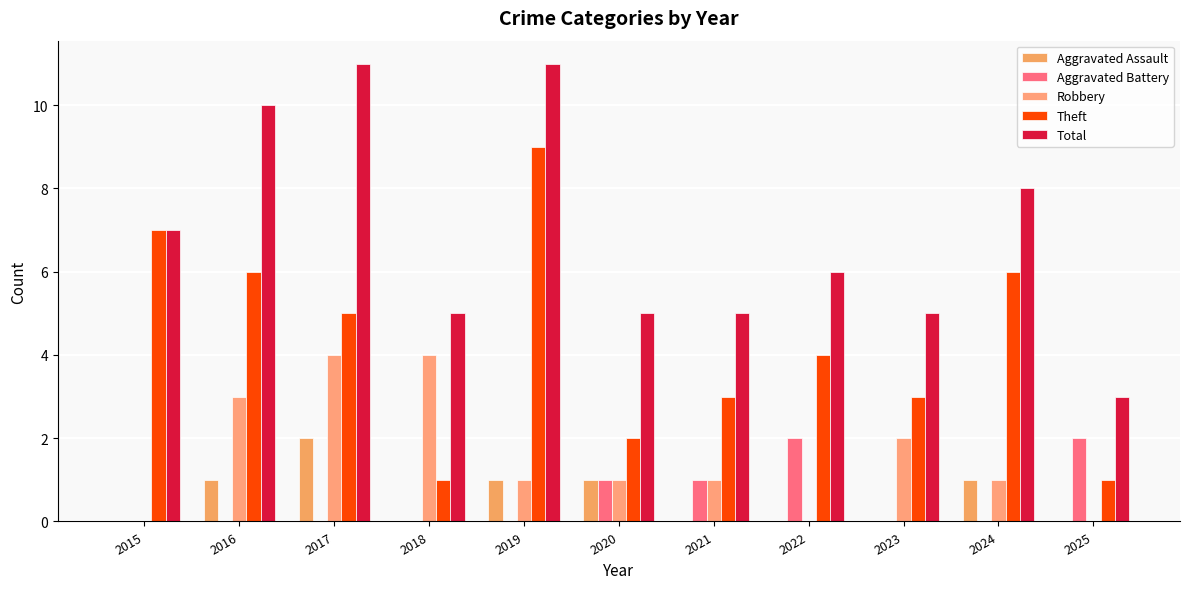

Reading left to right, extract all data points from this chart.

Aggravated Assault: 0	1	2	0	1	1	0	0	0	1	0
Aggravated Battery: 0	0	0	0	0	1	1	2	0	0	2
Robbery: 0	3	4	4	1	1	1	0	2	1	0
Theft: 7	6	5	1	9	2	3	4	3	6	1
Total: 7	10	11	5	11	5	5	6	5	8	3